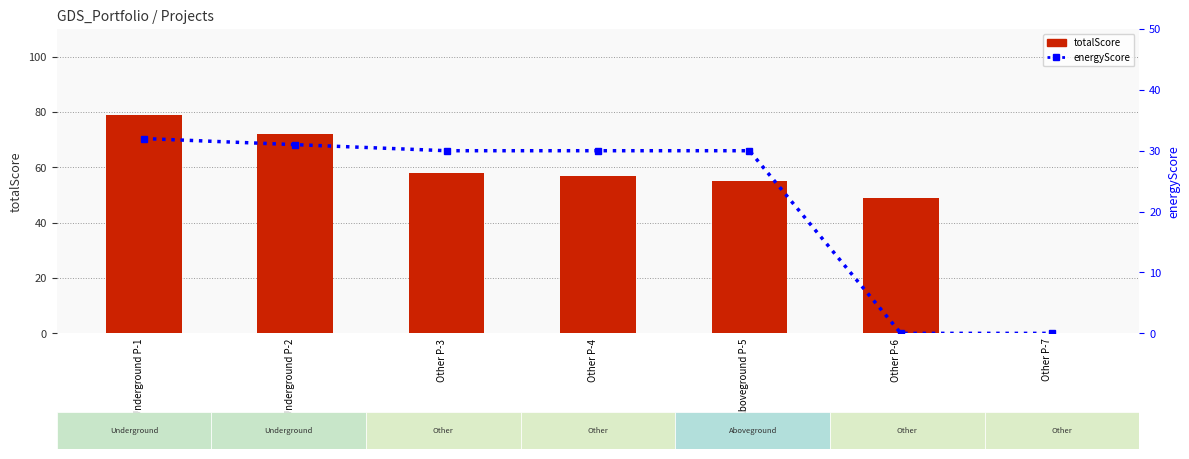

Rank the series by their maximum value, from lowest to highest.

energyScore, totalScore